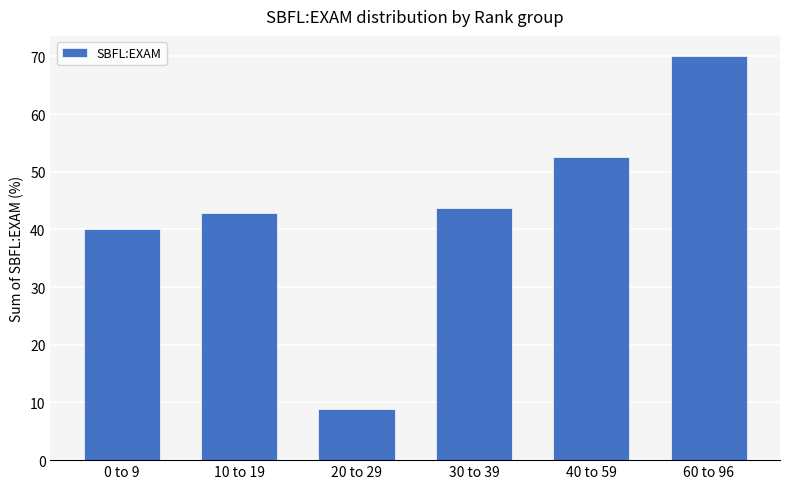

Where is the data nearest to the value 39?

0 to 9